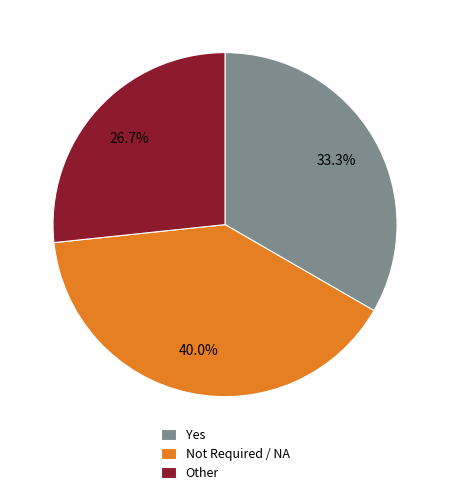

To the nearest percent, what portion does Yes represent?

33%